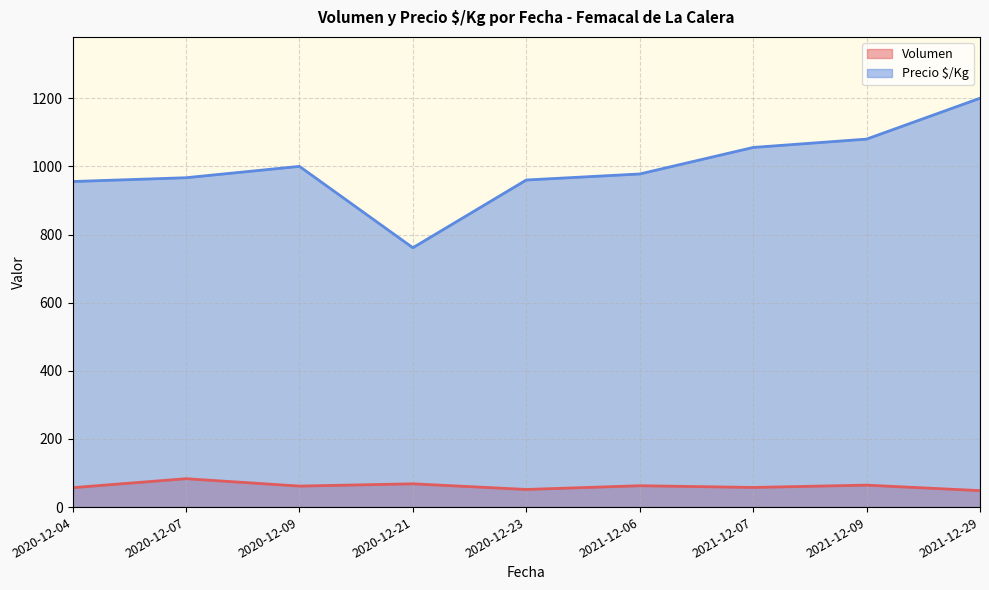

The value of Volumen at 2021-12-07 is 57.7. True or false?

True